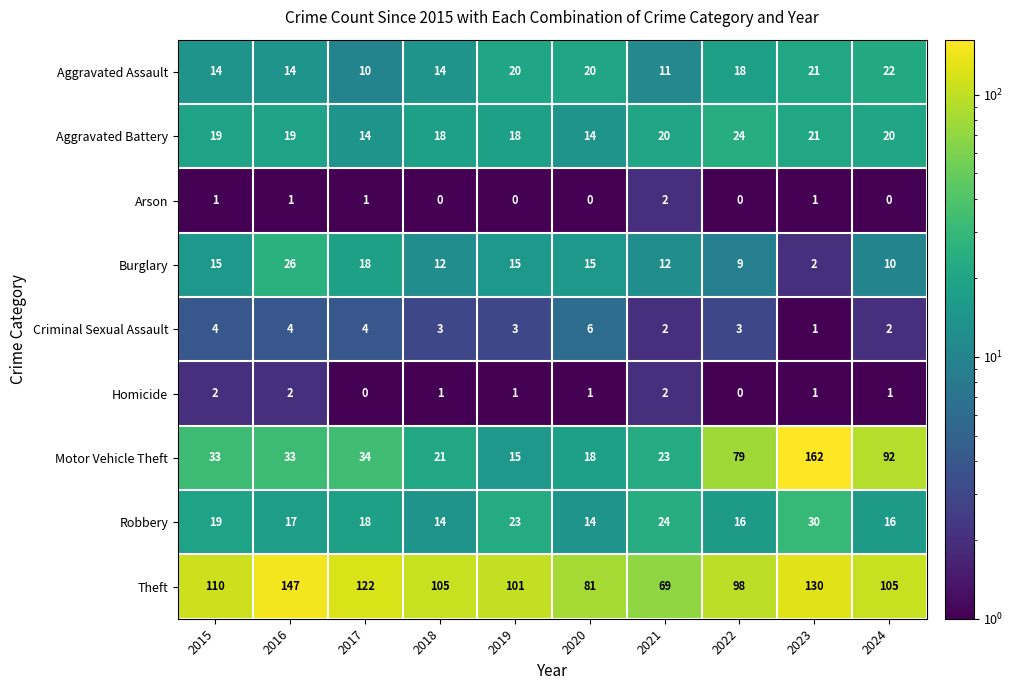

The Motor Vehicle Theft series shows 23 at 2021. True or false?

True